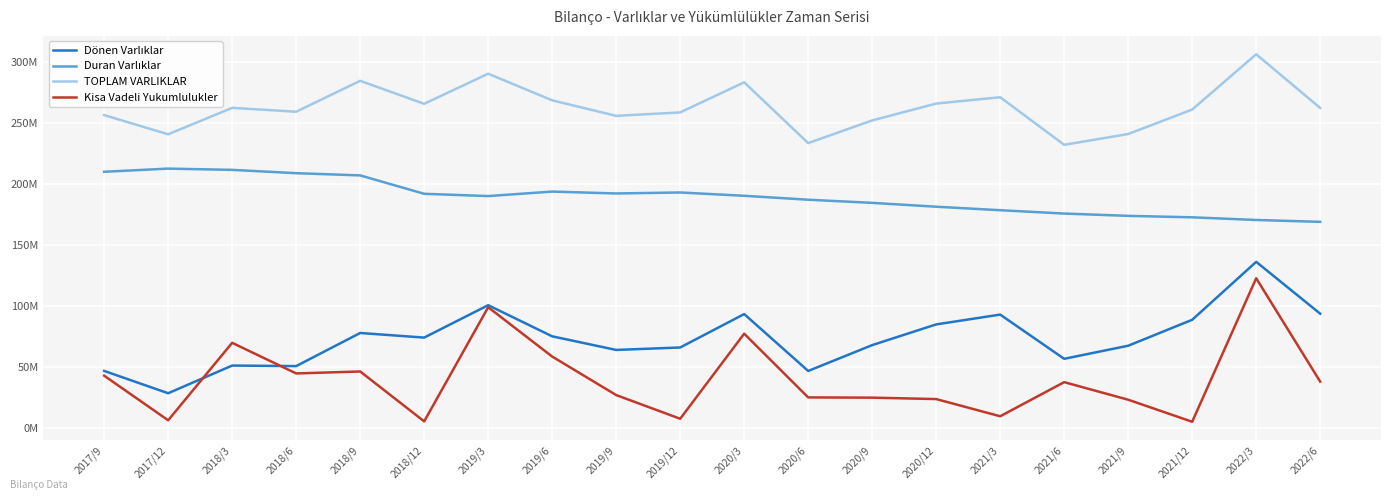

What is the label of the 11th point from the right?

2019/12